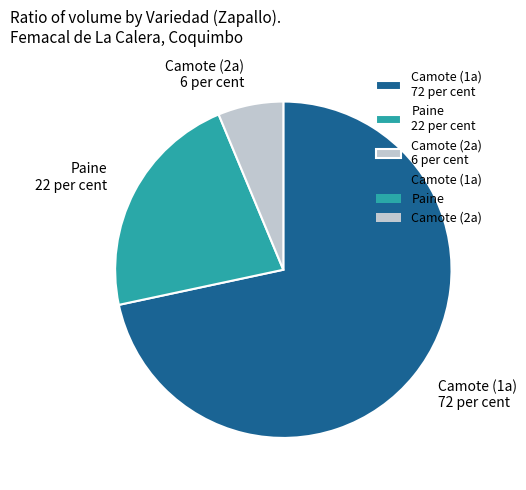

Rank the categories by value from highest to lowest.

Camote (1a) 72 per cent, Paine 22 per cent, Camote (2a) 6 per cent